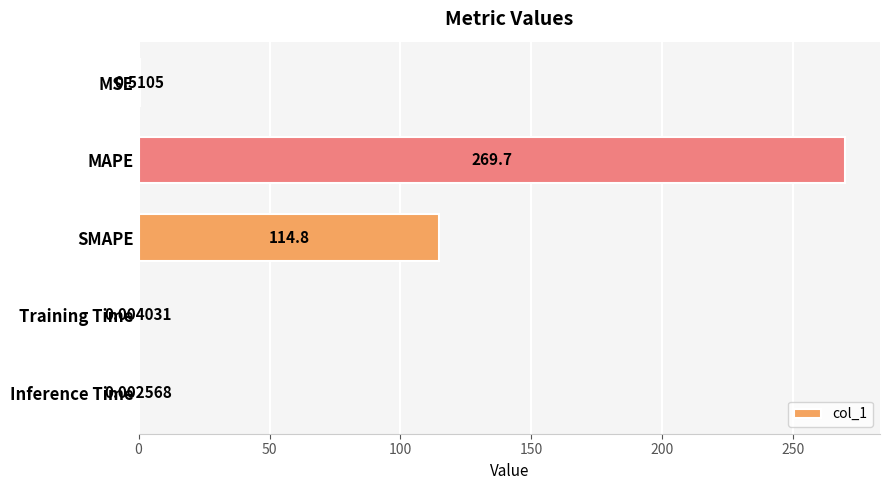

Are the bars horizontal?

Yes